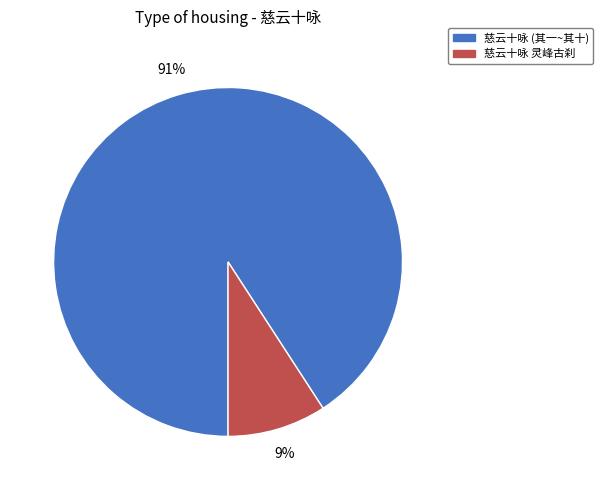

Is there a majority slice in this chart?

Yes